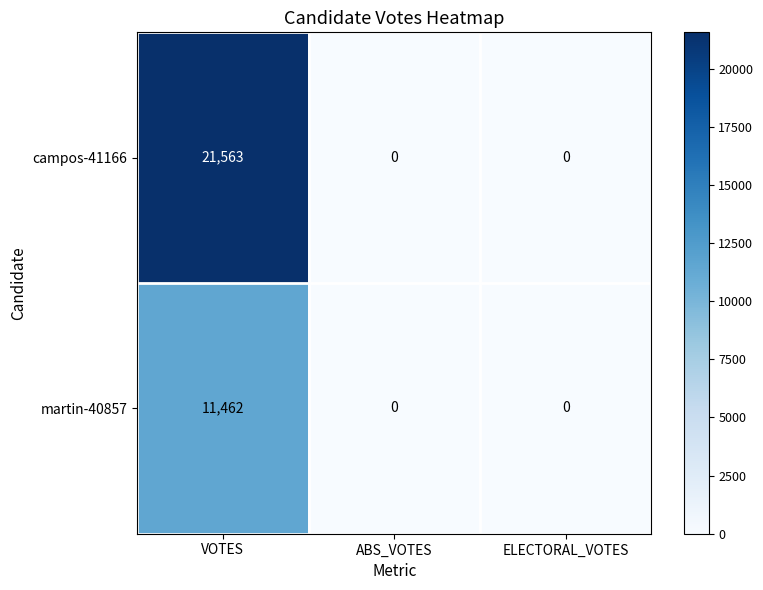

Which series has the largest total across all categories?

campos-41166